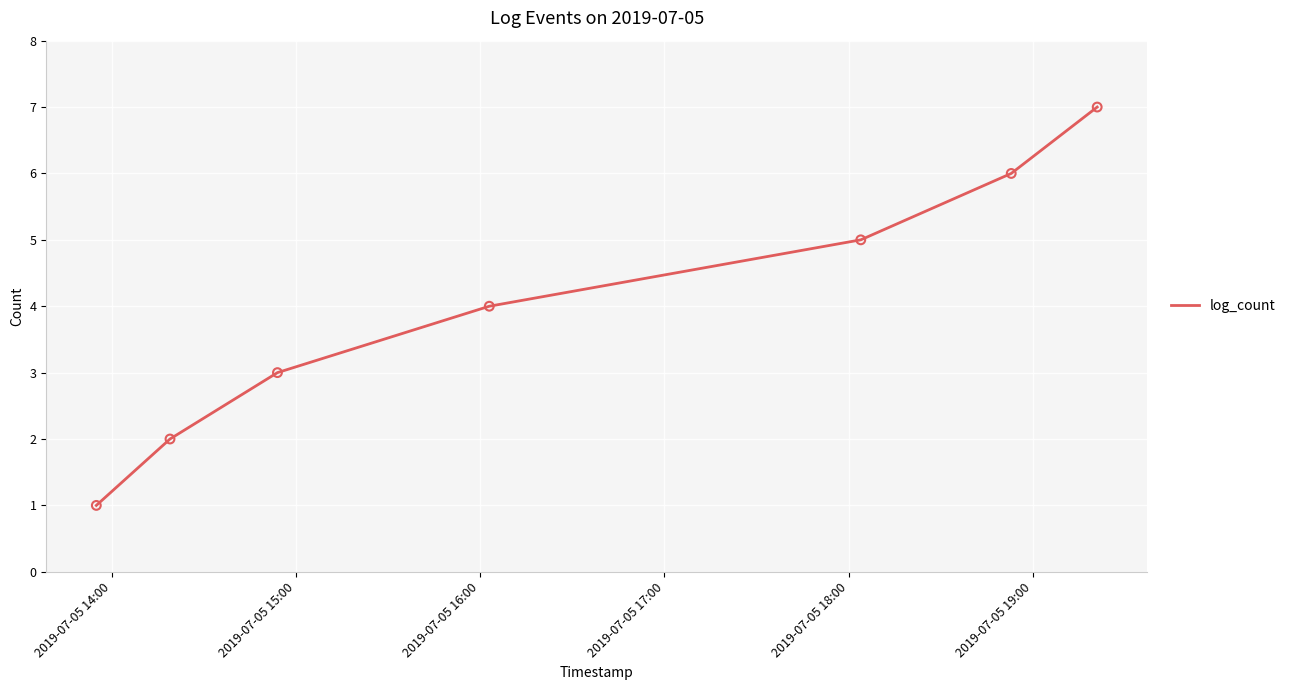

What is the difference between the second highest and minimum values?

5